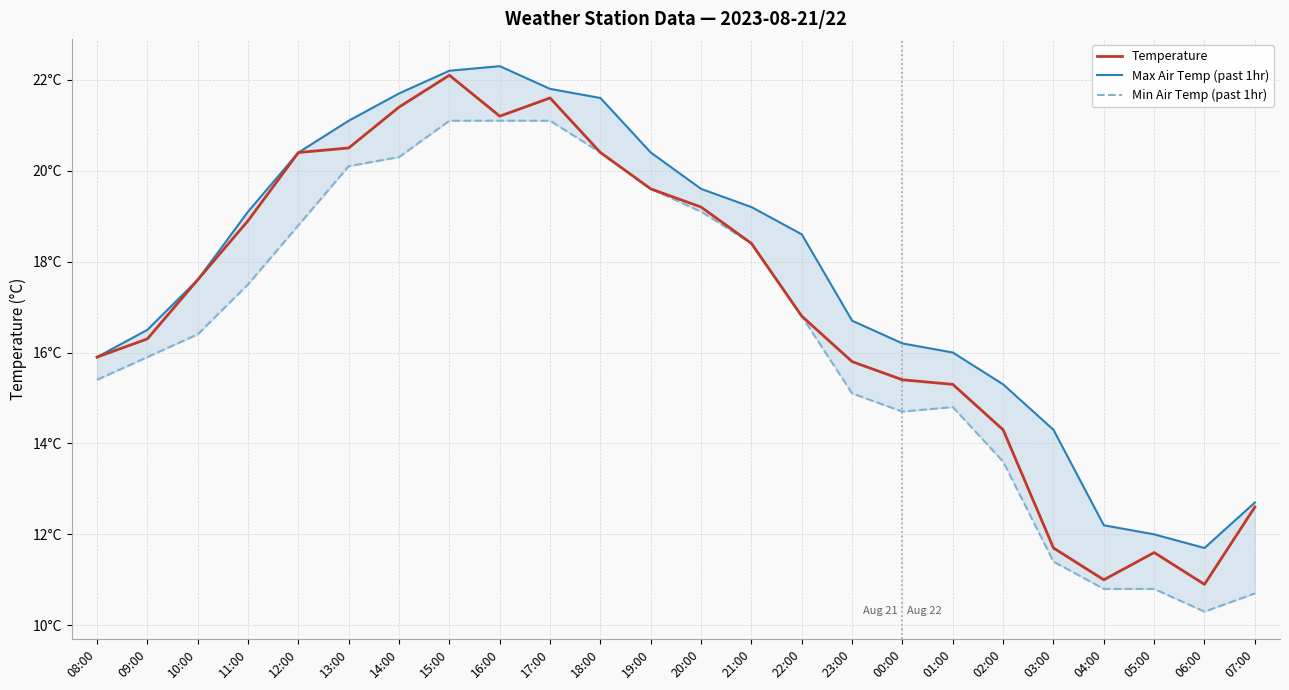

True or false: Max Air Temp (past 1hr) and Min Air Temp (past 1hr) intersect in this chart.

False